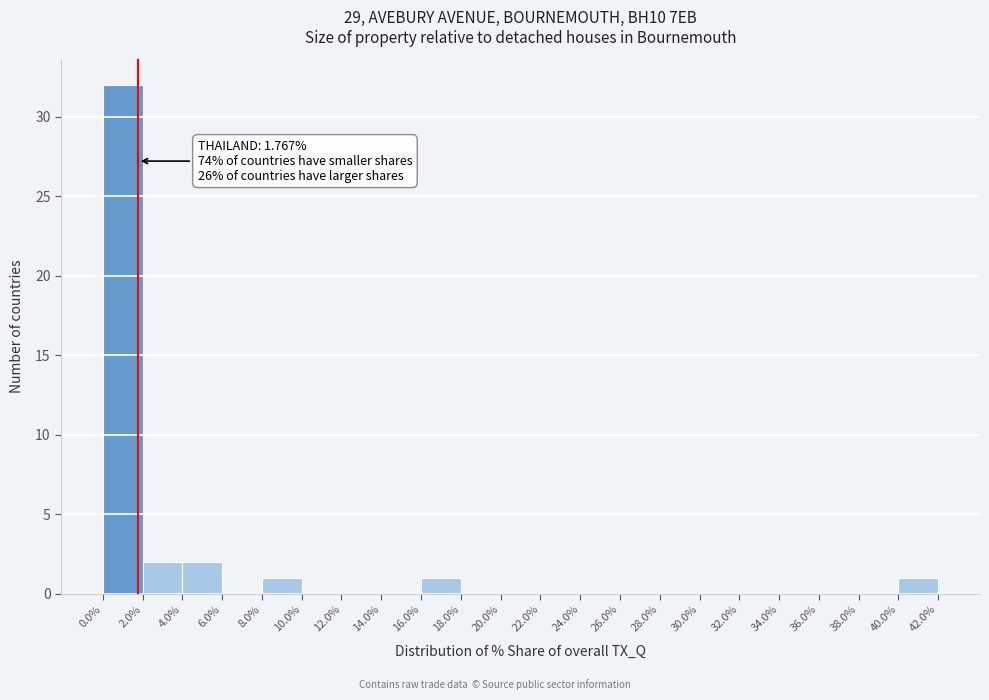

Which range on the x-axis has the tallest bar?

0.0% to 2.0%